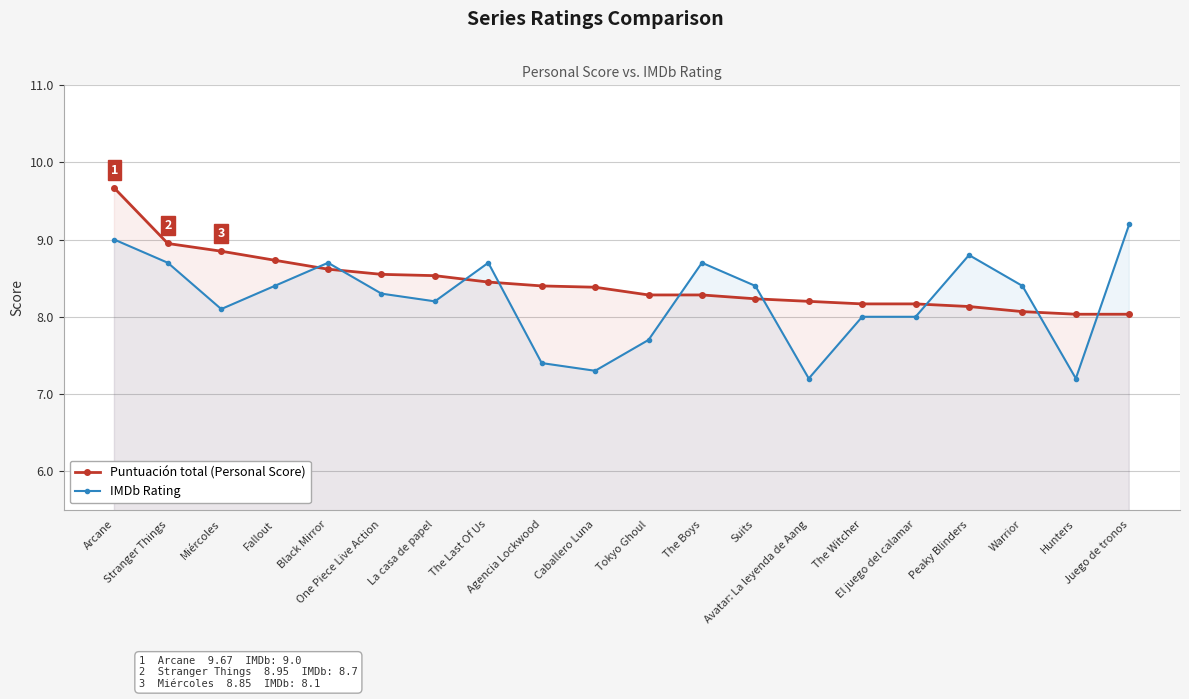

After their last crossing, which series has the higher values: Puntuación total (Personal Score) or IMDb Rating?

IMDb Rating